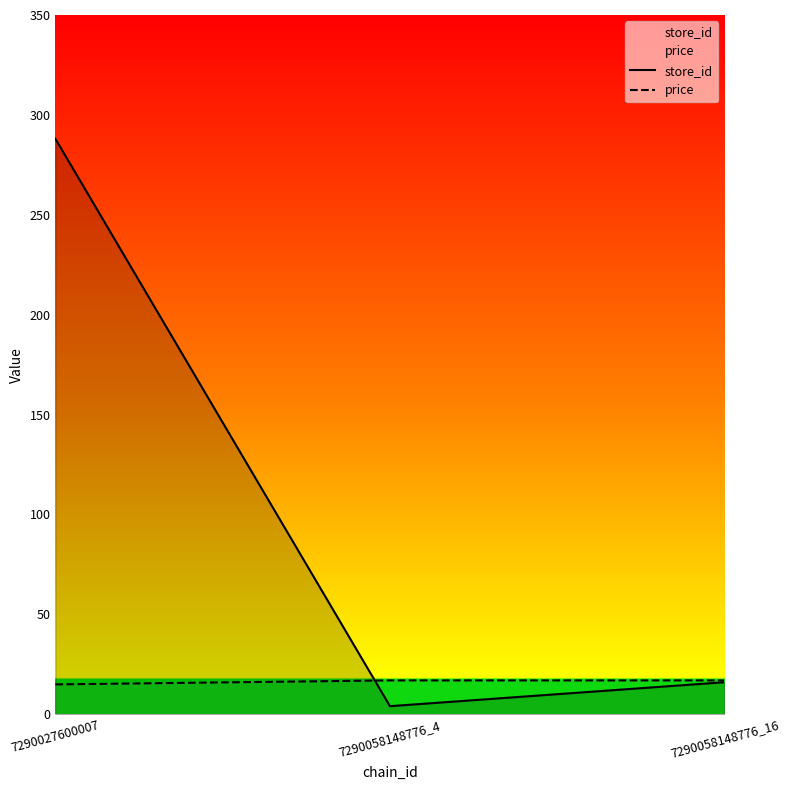

What is the total value across all series at 7290058148776_4?

20.9